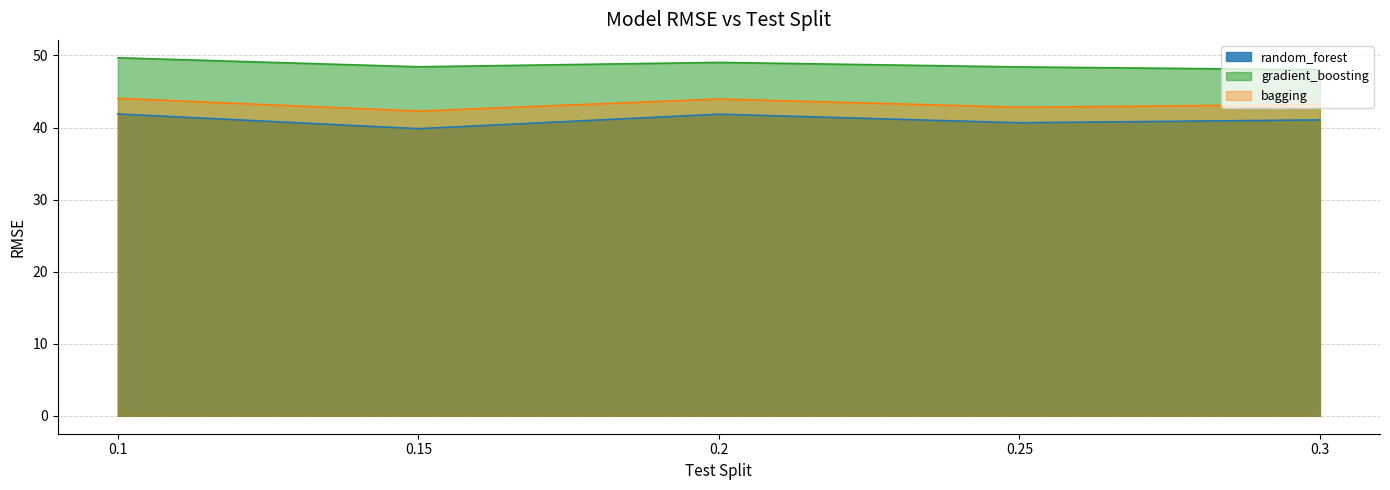

What is the value of the bagging point at the 2nd from the left?

42.3